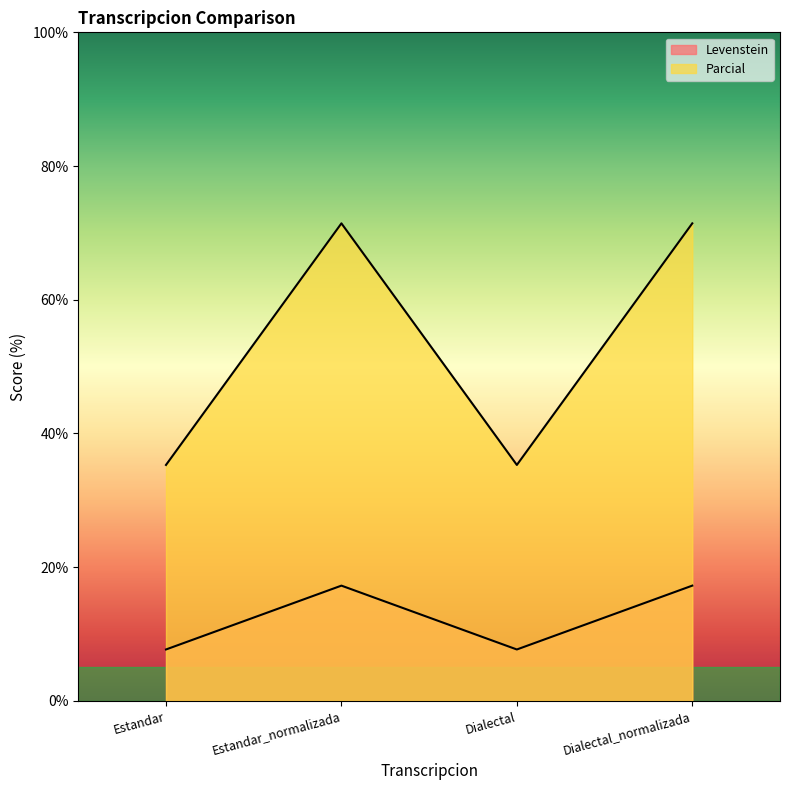

Is the value of Levenstein at Dialectal_normalizada greater than the value of Parcial at Estandar?

No